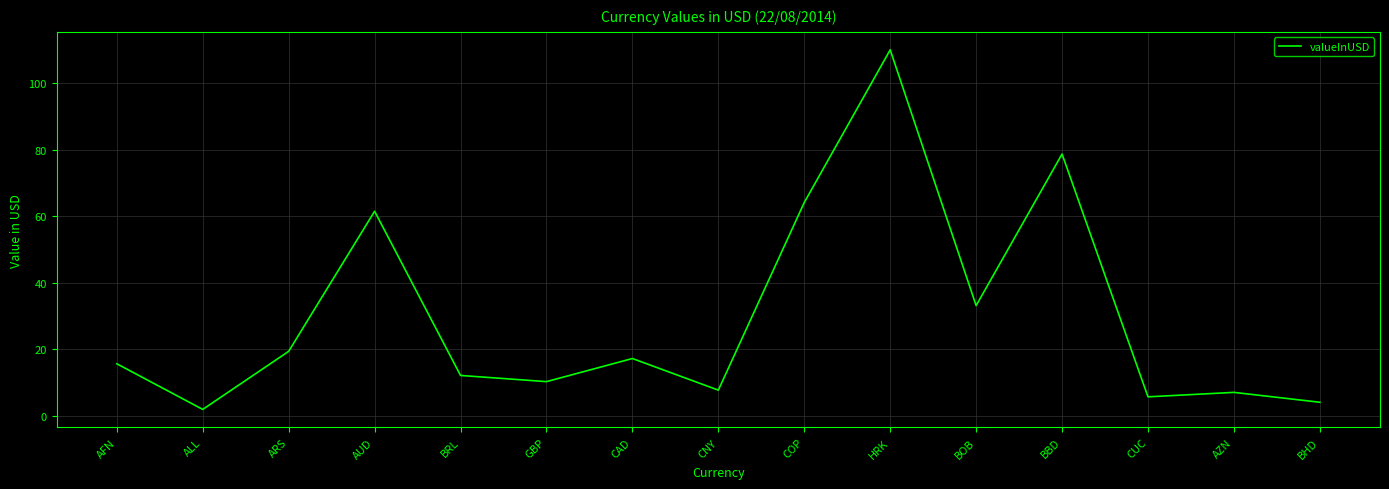

What position from the left is BOB?

11